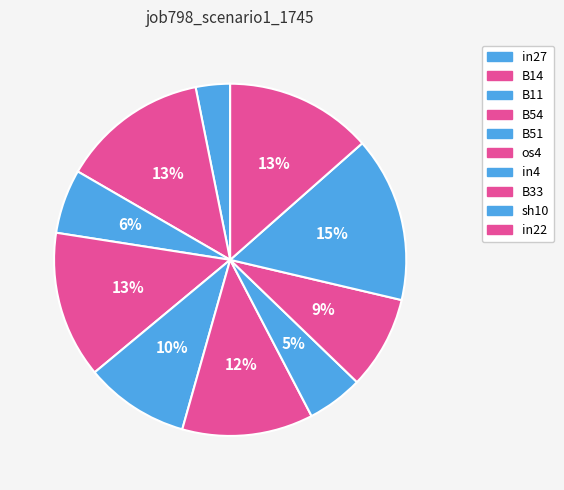

What is the change in value from B11 to sh10?

+0.1